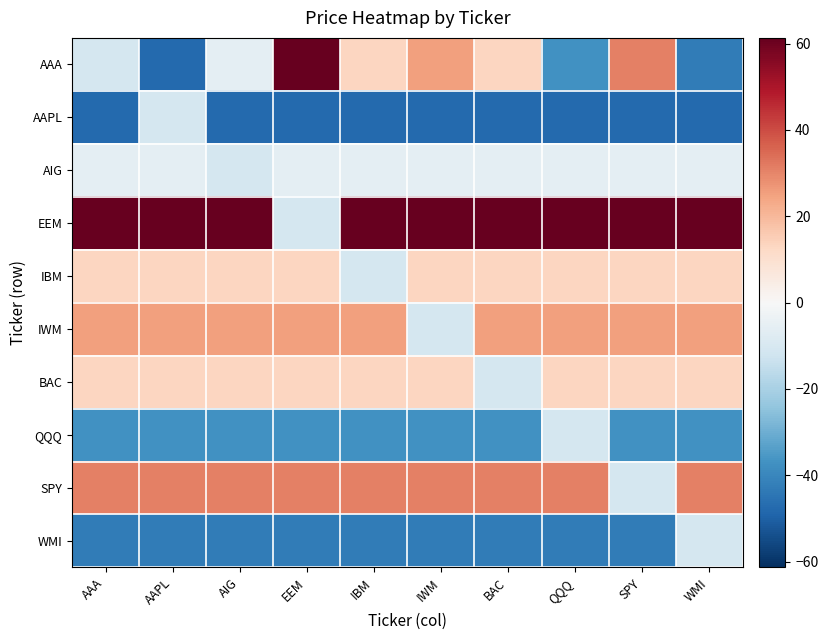

At AAA, list the series in order from smallest to largest.

AAPL, WMI, QQQ, AAA, AIG, BAC, IBM, IWM, SPY, EEM